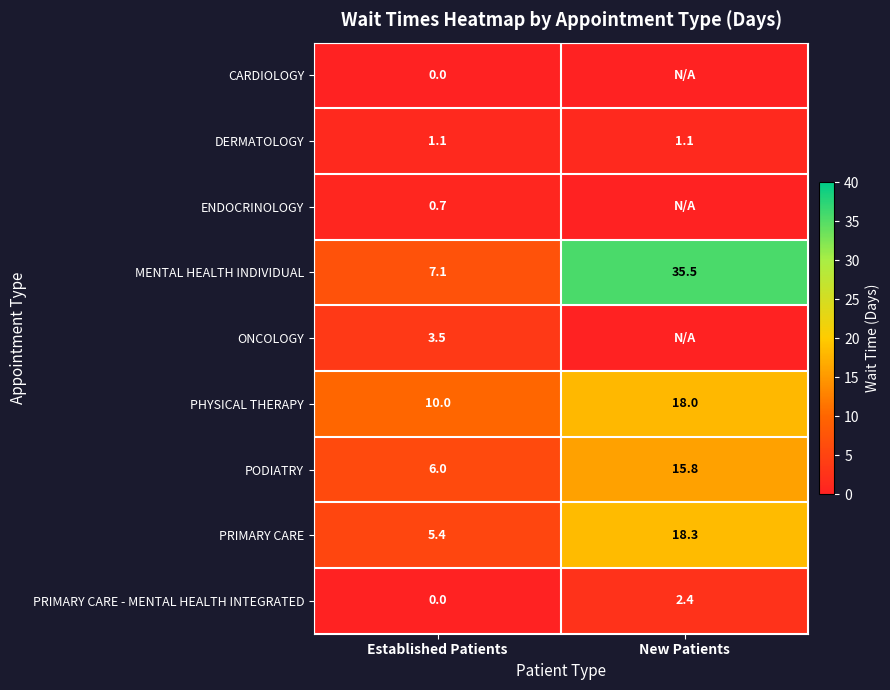

True or false: PRIMARY CARE has a value of 9.4 at Established Patients.

False